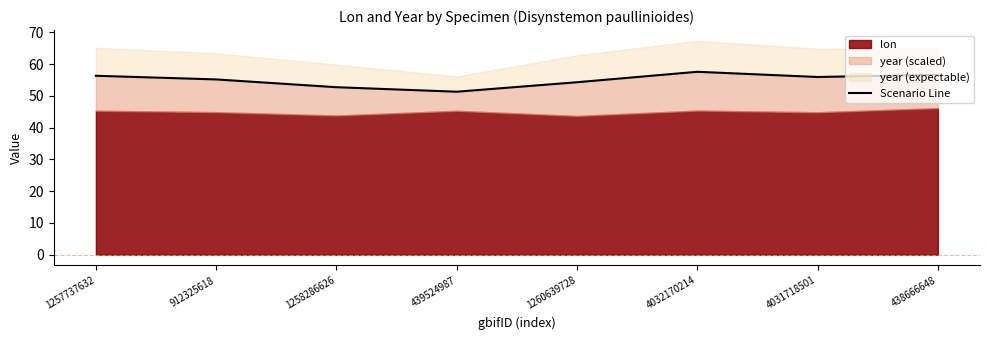

What is the difference between the maximum and minimum values?

6.3